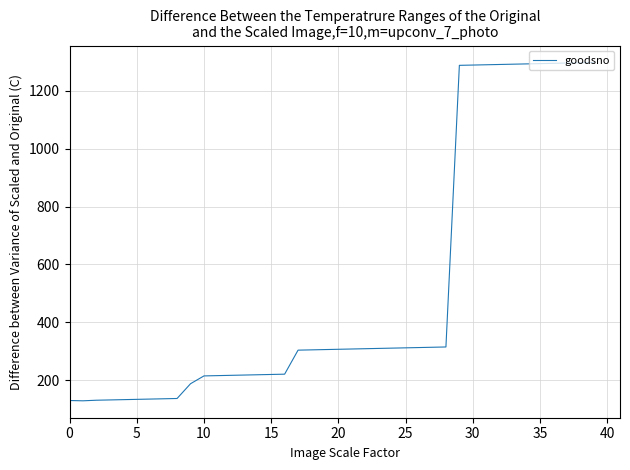

What is the smallest value displayed?

129